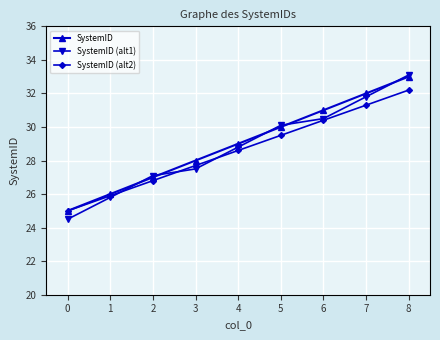

Reading left to right, extract all data points from this chart.

SystemID: 0=25.0	1=26.0	2=27.0	3=28.0	4=29.0	5=30.0	6=31.0	7=32.0	8=33.0
SystemID (alt1): 0=24.5	1=25.8	2=27.1	3=27.5	4=28.8	5=30.1	6=30.5	7=31.8	8=33.1
SystemID (alt2): 0=25.0	1=25.9	2=26.8	3=27.7	4=28.6	5=29.5	6=30.4	7=31.3	8=32.2